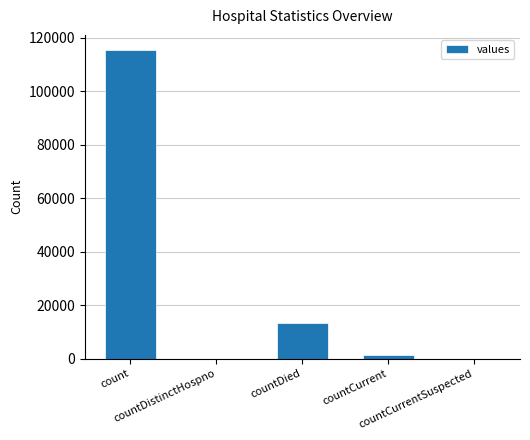

What is the greatest value displayed?

115379